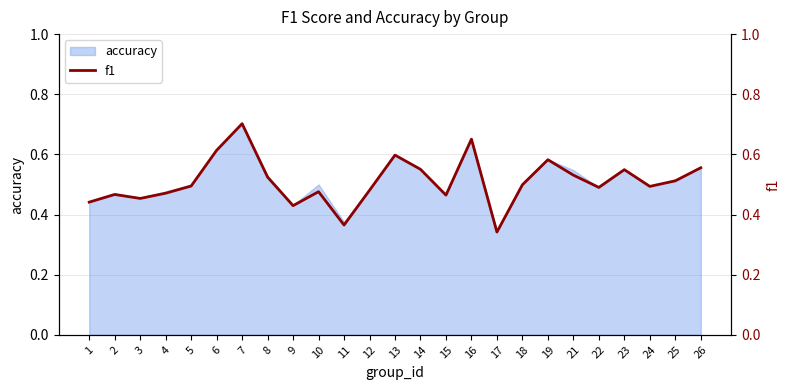

Reading left to right, list all the values displayed in this chart.

1=0.4	2=0.5	3=0.5	4=0.5	5=0.5	6=0.6	7=0.7	8=0.5	9=0.4	10=0.5	11=0.4	12=0.5	13=0.6	14=0.6	15=0.5	16=0.7	17=0.3	18=0.5	19=0.6	21=0.5	22=0.5	23=0.5	24=0.5	25=0.5	26=0.6